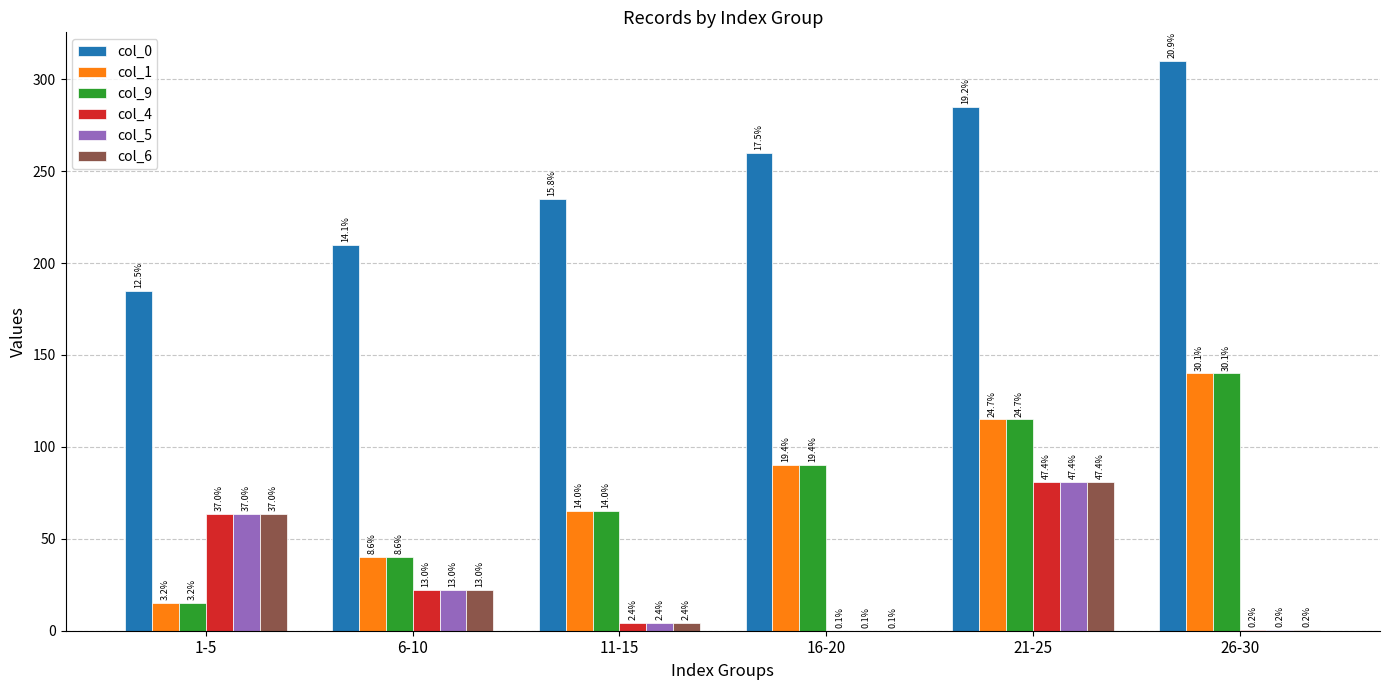

At which label is col_6 closest to 40?

6-10